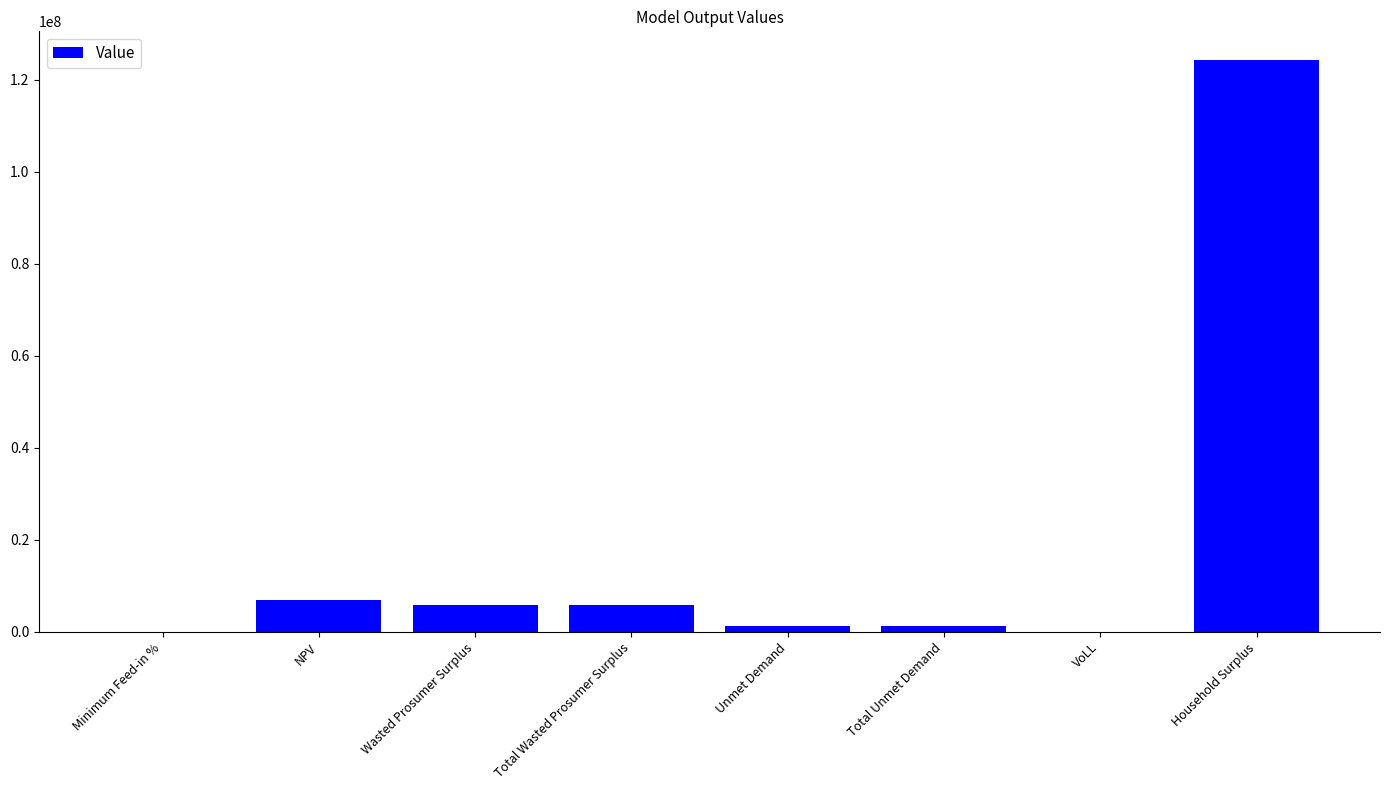

What is the average value?

18141119.9